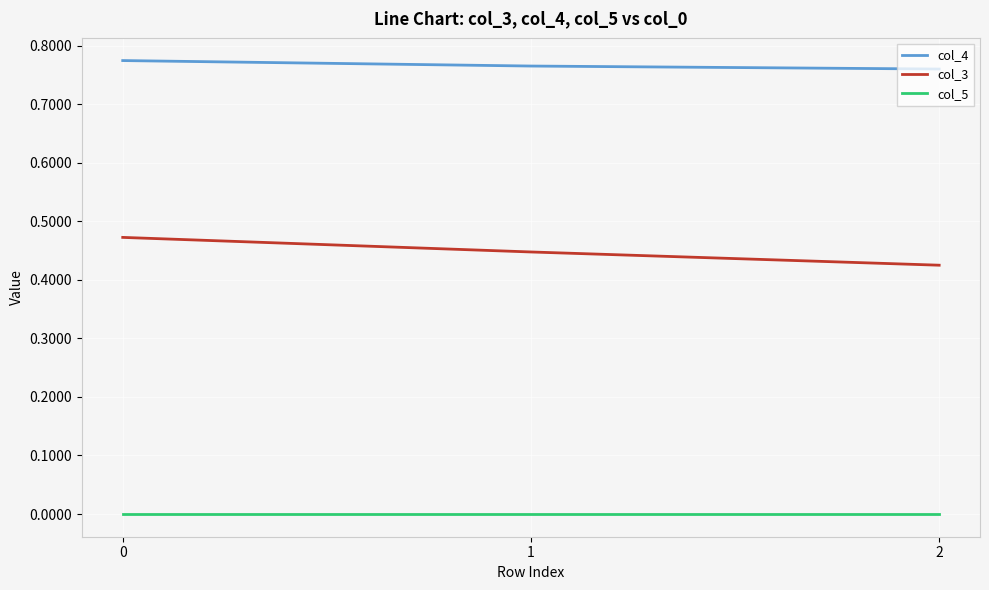

List the series in order of their overall mean, highest first.

col_4, col_3, col_5